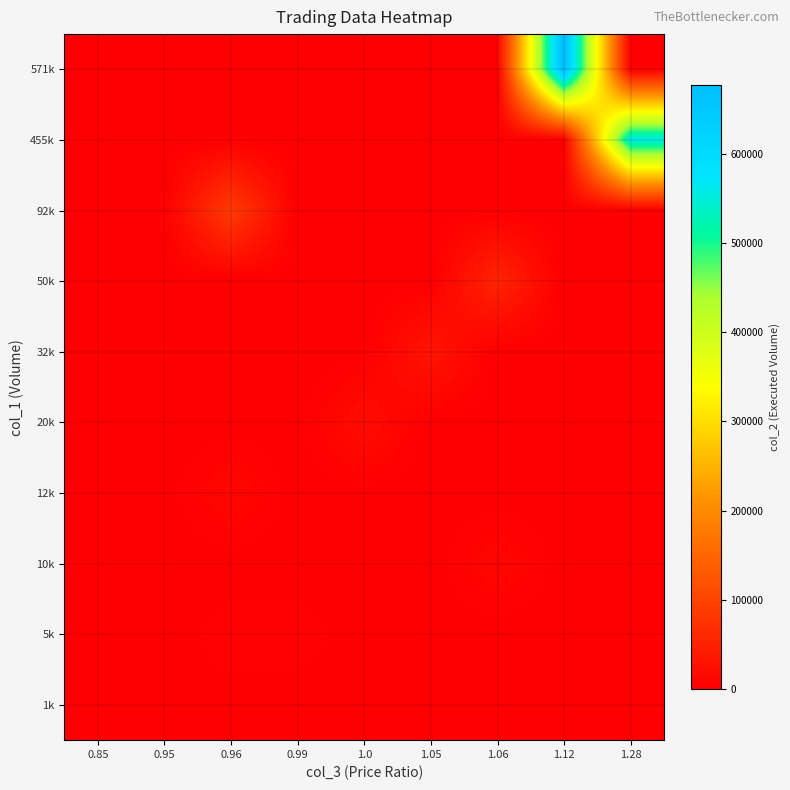

Reading right to left, list all the values displayed in this chart.

1k: 1.28=0	1.12=0	1.06=0	1.05=0	1.0=0	0.99=0	0.96=960	0.95=950	0.85=850
5k: 1.28=0	1.12=0	1.06=0	1.05=0	1.0=0	0.99=4940	0.96=4800	0.95=0	0.85=0
10k: 1.28=0	1.12=0	1.06=10590	1.05=0	1.0=0	0.99=0	0.96=0	0.95=0	0.85=0
12k: 1.28=0	1.12=0	1.06=0	1.05=0	1.0=0	0.99=0	0.96=11520	0.95=0	0.85=0
20k: 1.28=0	1.12=0	1.06=0	1.05=0	1.0=20000	0.99=0	0.96=0	0.95=0	0.85=0
32k: 1.28=0	1.12=0	1.06=0	1.05=32060	1.0=0	0.99=0	0.96=0	0.95=0	0.85=0
50k: 1.28=0	1.12=0	1.06=54700	1.05=0	1.0=0	0.99=0	0.96=0	0.95=0	0.85=0
92k: 1.28=0	1.12=0	1.06=0	1.05=0	1.0=0	0.99=0	0.96=89220	0.95=0	0.85=0
455k: 1.28=556360	1.12=0	1.06=0	1.05=0	1.0=0	0.99=0	0.96=0	0.95=0	0.85=0
571k: 1.28=0	1.12=676570	1.06=0	1.05=0	1.0=0	0.99=0	0.96=0	0.95=0	0.85=0